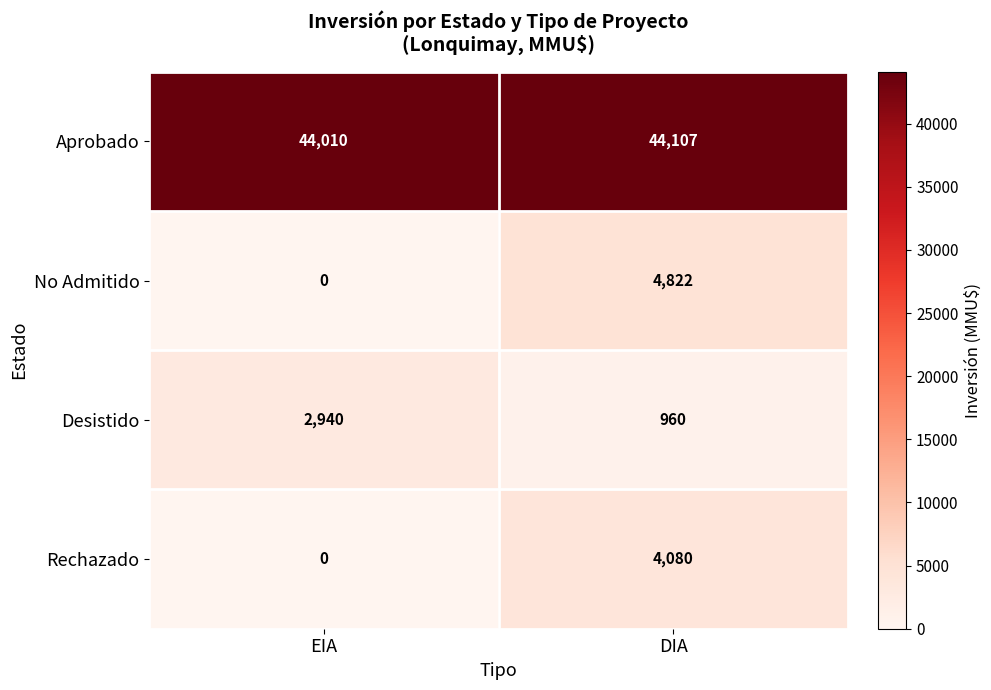

True or false: Aprobado has a value of 64165 at EIA.

False